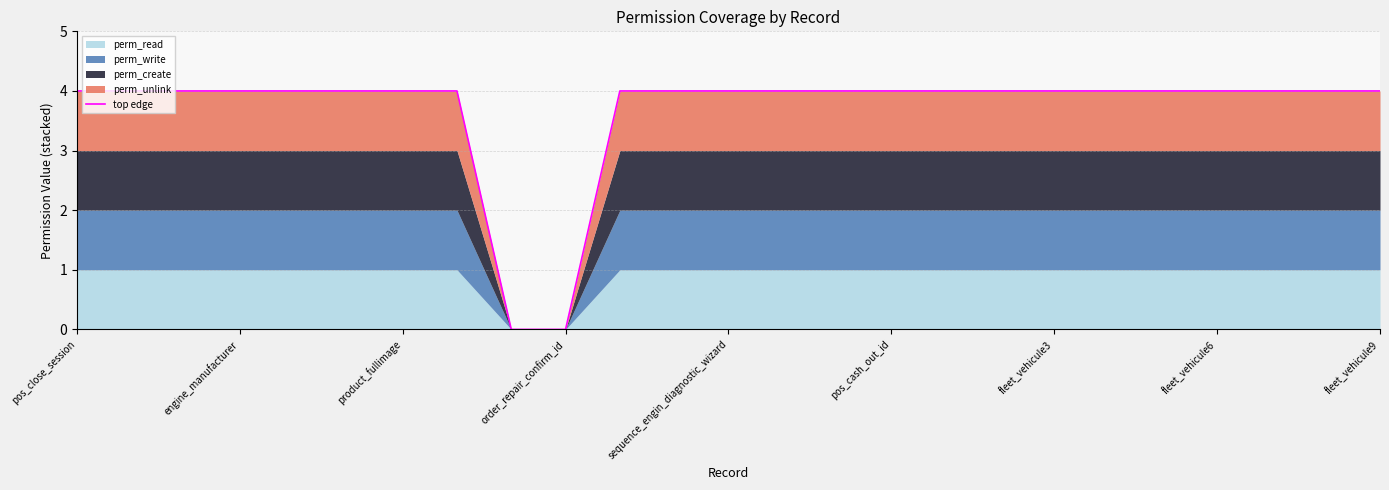

What is the ratio of the value at pos_close_session to the value at sequence_engin_diagnostic_wizard?

1.0